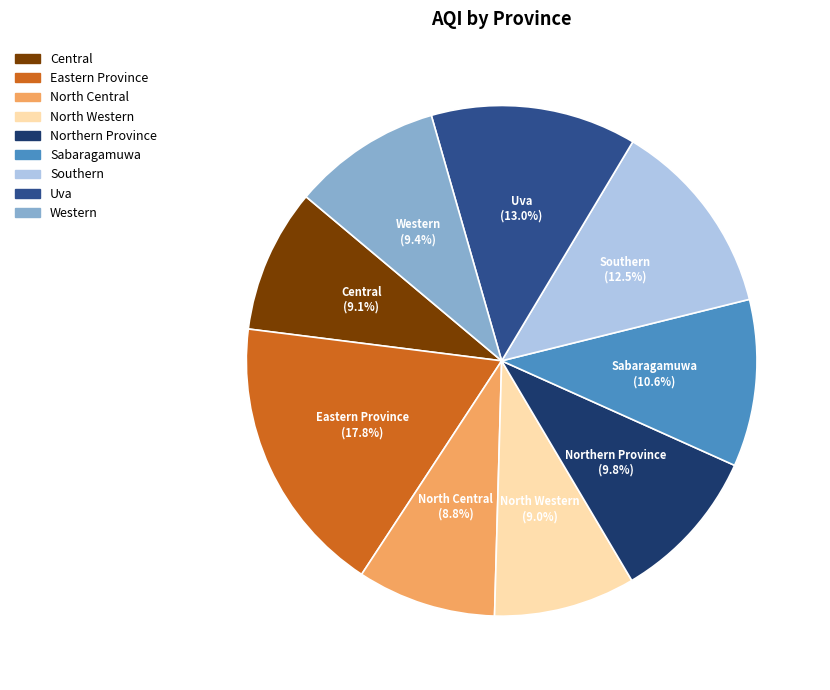

Approximately how many times larger is the value at Sabaragamuwa compared to North Central?

1.2